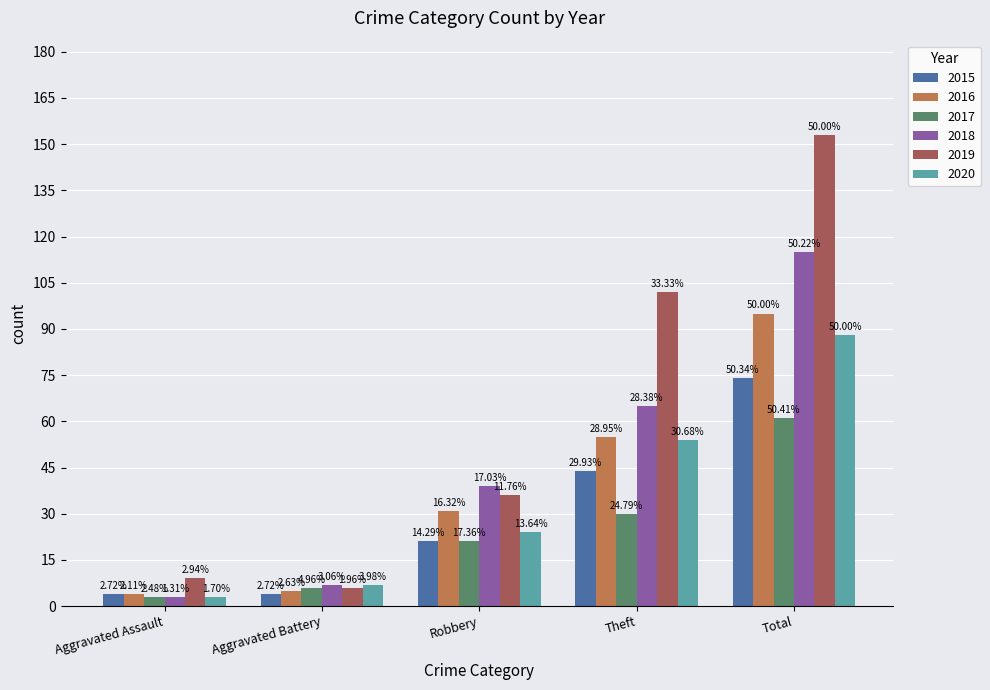

Which has a higher value, Total or Aggravated Assault?

Total